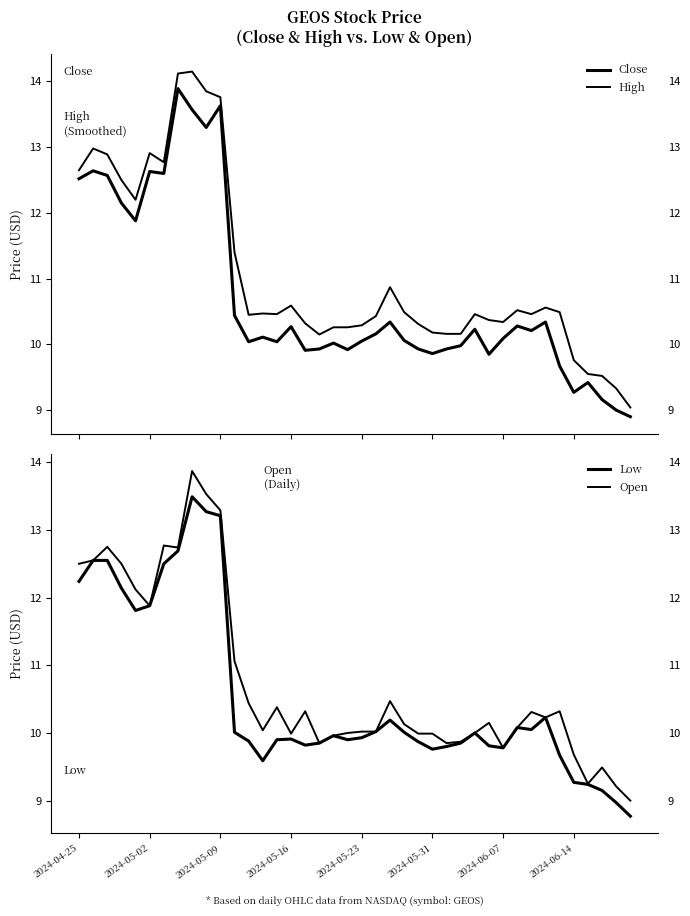

What is the average value of the Low series?

10.5